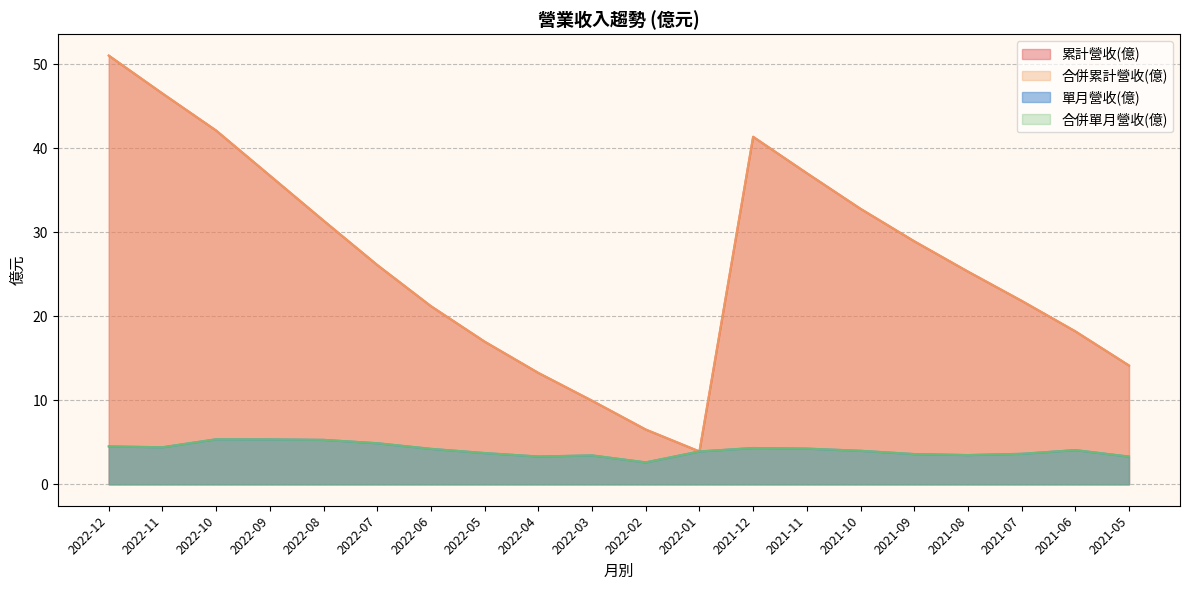

Rank the categories by 合併累計營收(億) value from lowest to highest.

2022-01, 2022-02, 2022-03, 2022-04, 2021-05, 2022-05, 2021-06, 2022-06, 2021-07, 2021-08, 2022-07, 2021-09, 2022-08, 2021-10, 2022-09, 2021-11, 2021-12, 2022-10, 2022-11, 2022-12